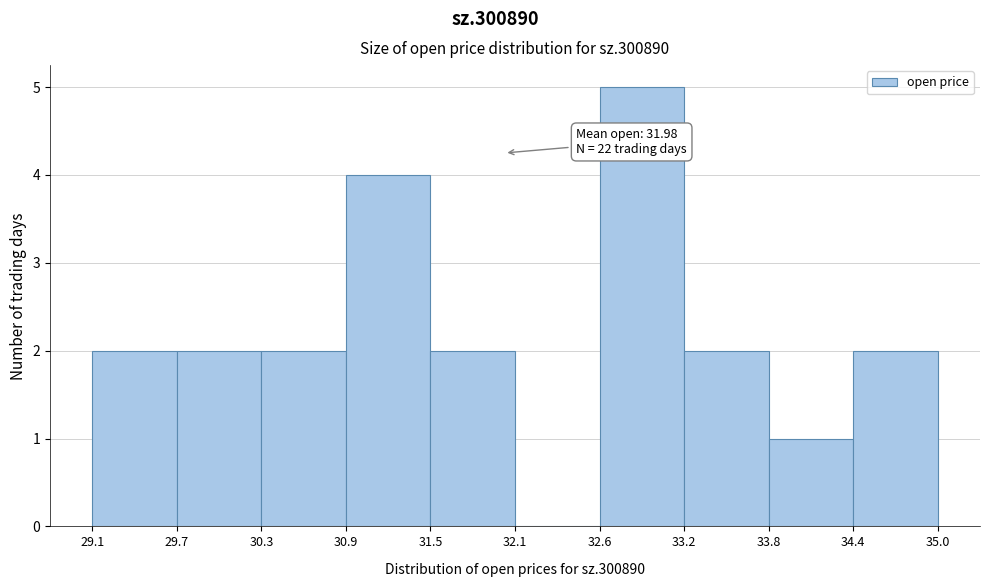

Over which range of the x-axis is the bar tallest?

32.6 to 33.2